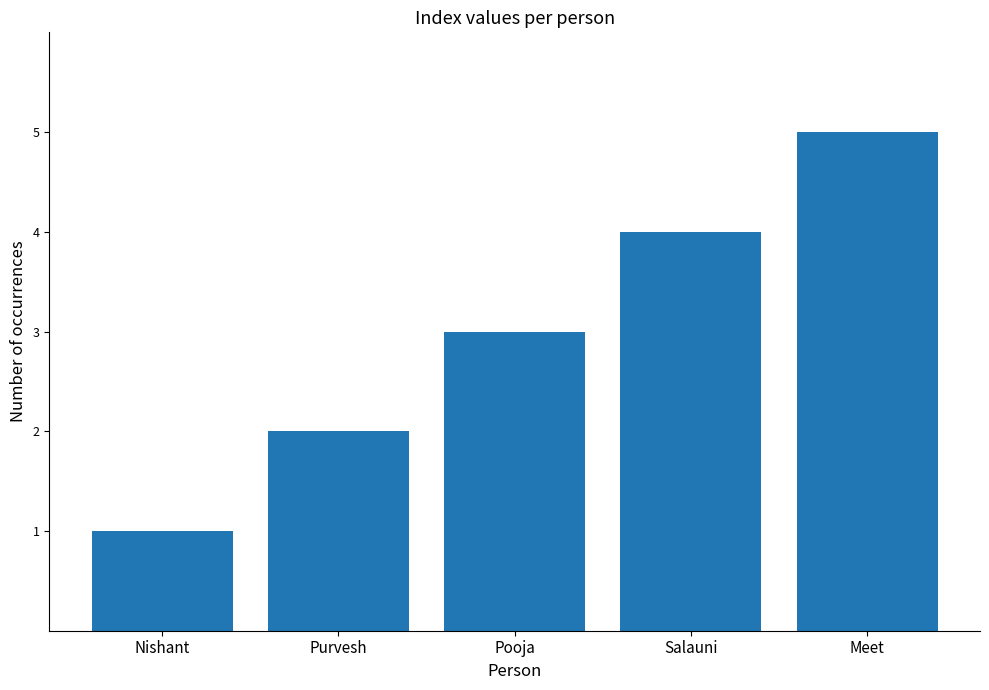

What is the change in value from Salauni to Meet?

+1